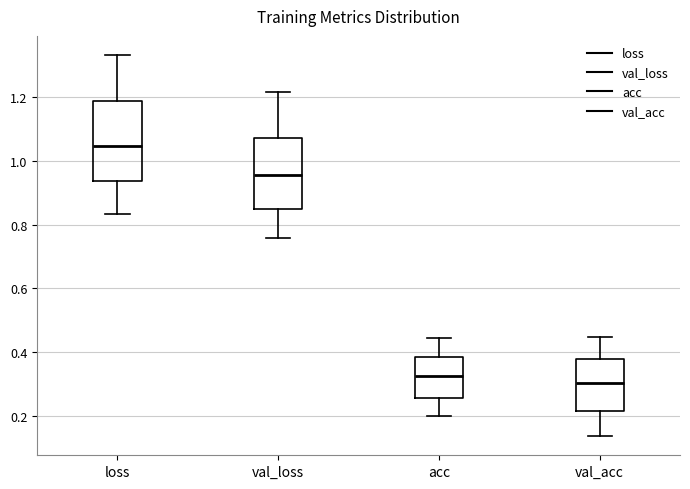

Reading left to right, transcribe this box plot: for each box, give where its median line is, the range the box spans, and where its two whiskers end, as read against the y-axis. The values are not printed on the chart, so give them approximately, as read against the axis.

loss: median 1.04, box 0.94 to 1.18, whiskers 0.84 to 1.34
val_loss: median 0.96, box 0.84 to 1.08, whiskers 0.76 to 1.22
acc: median 0.32, box 0.26 to 0.38, whiskers 0.20 to 0.44
val_acc: median 0.30, box 0.22 to 0.38, whiskers 0.14 to 0.44